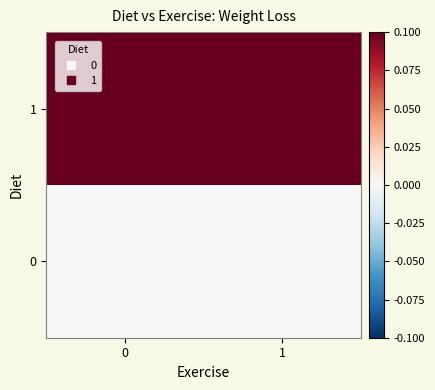

List the series in order of their peak value, lowest first.

0, 1